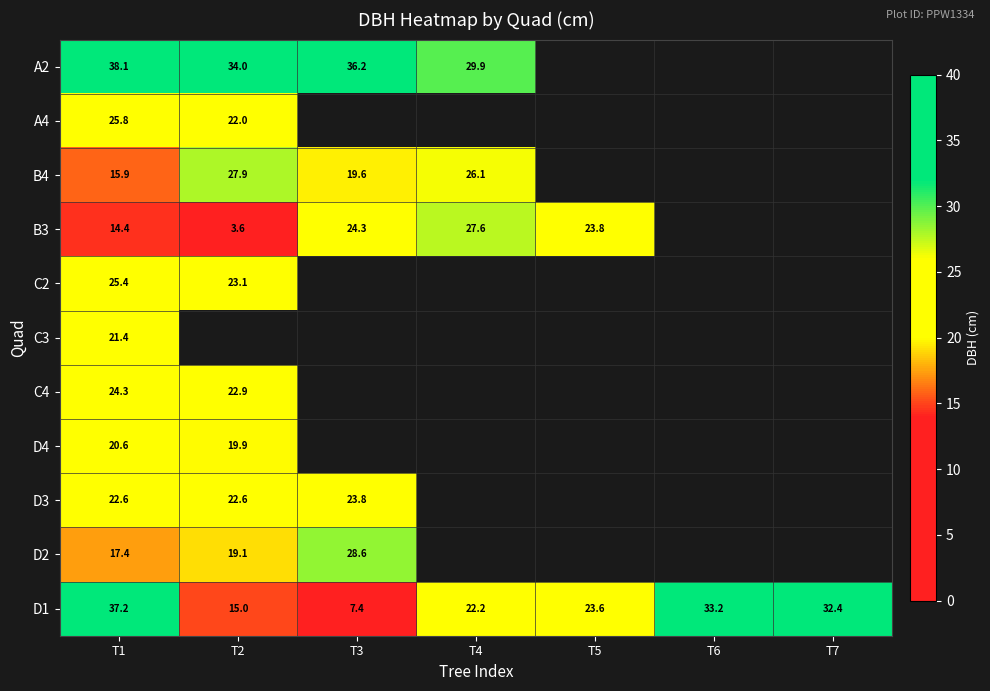

True or false: D1 has a value of 32.9 at T5.

False